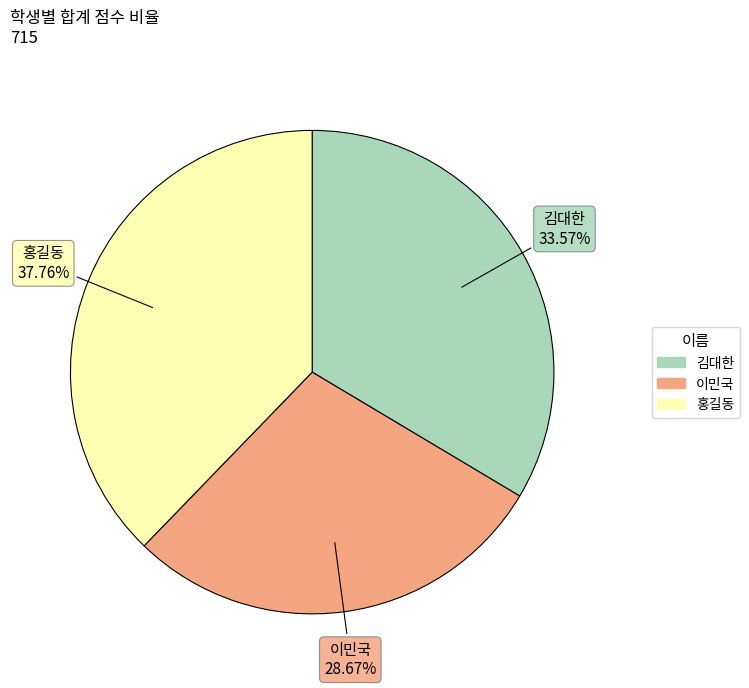

What percentage is the 김대한 slice, to the nearest percent?

34%